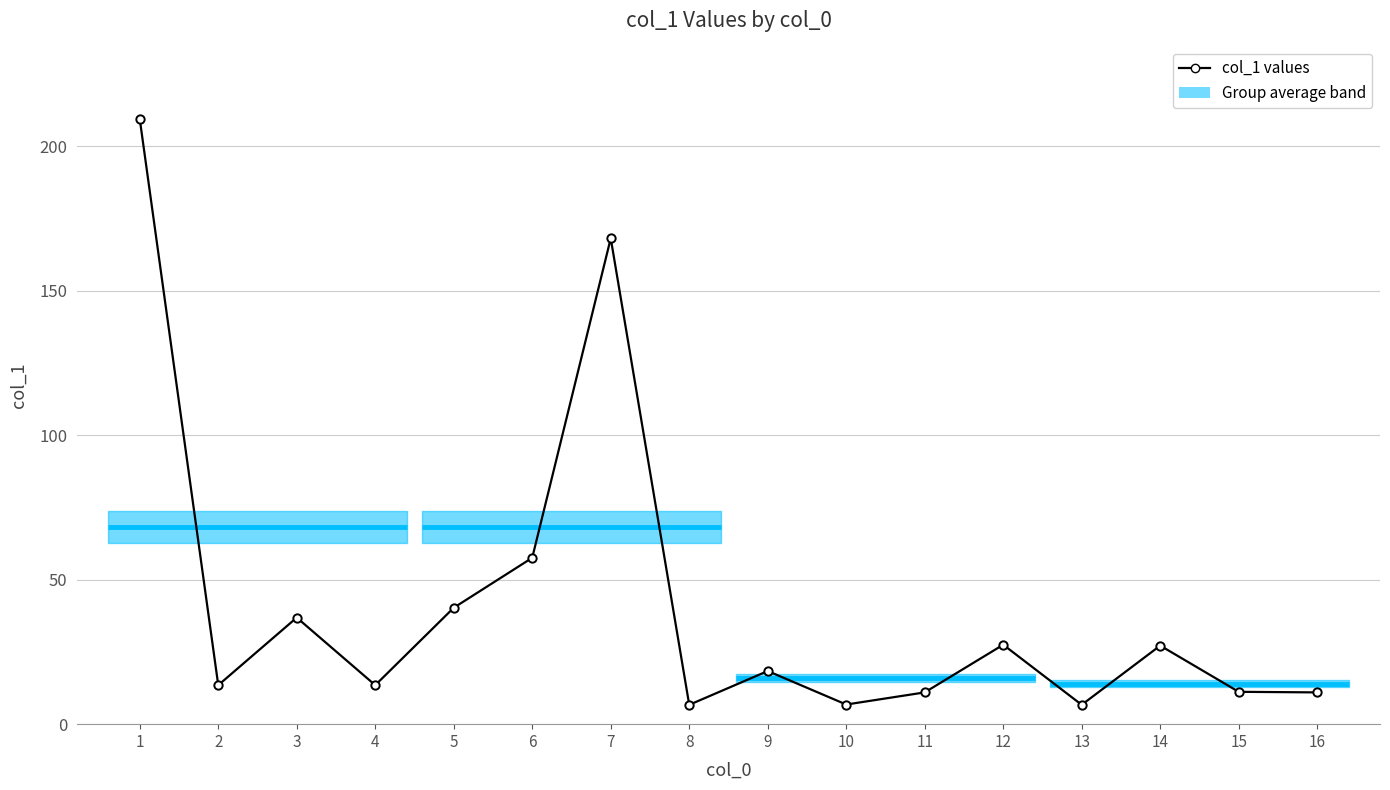

What is the difference between the maximum and second lowest values?

202.8